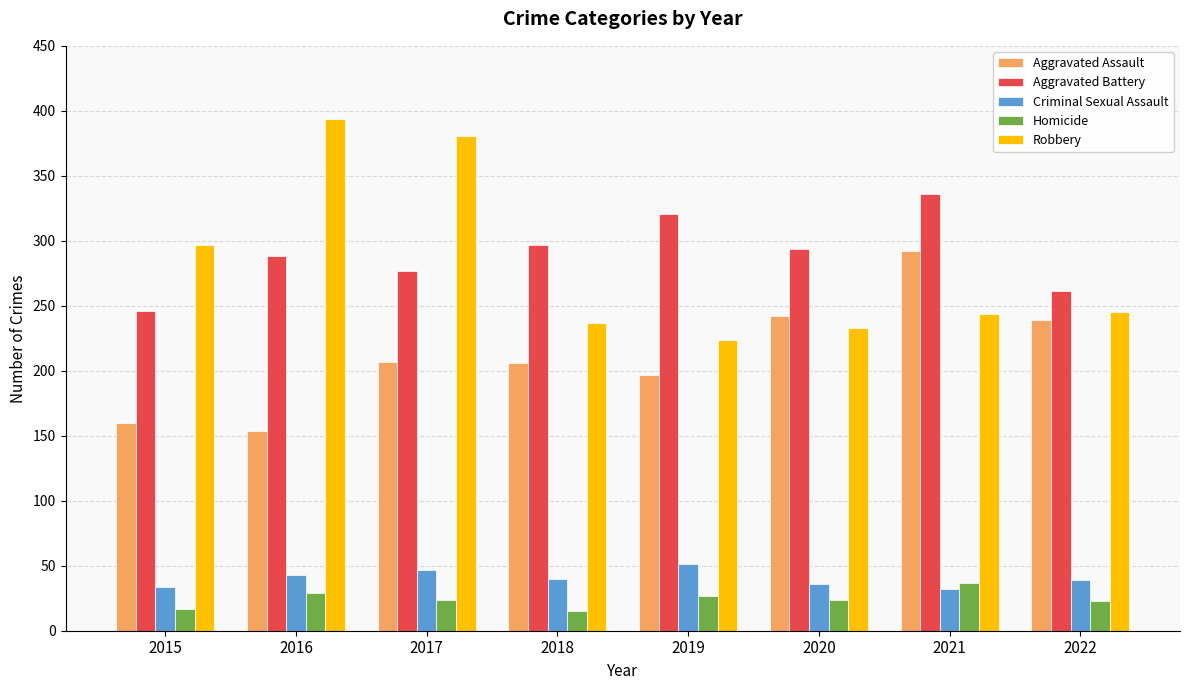

Rank the series by their maximum value, from lowest to highest.

Homicide, Criminal Sexual Assault, Aggravated Assault, Aggravated Battery, Robbery